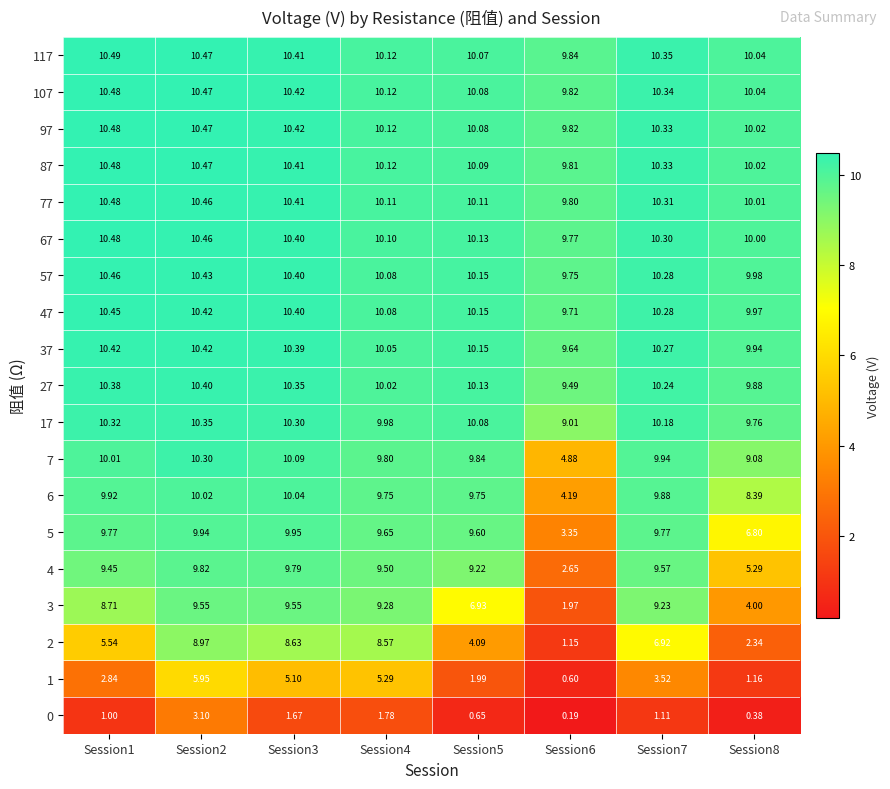

Is the value of 37 at Session3 greater than the value of 3 at Session4?

Yes